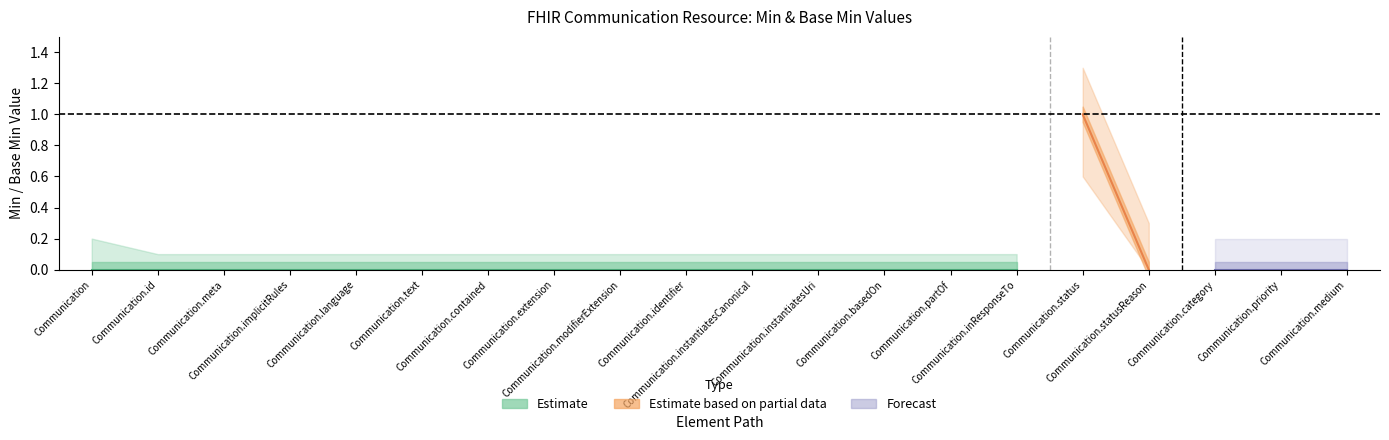

True or false: Min and Base Min cross at least once.

False